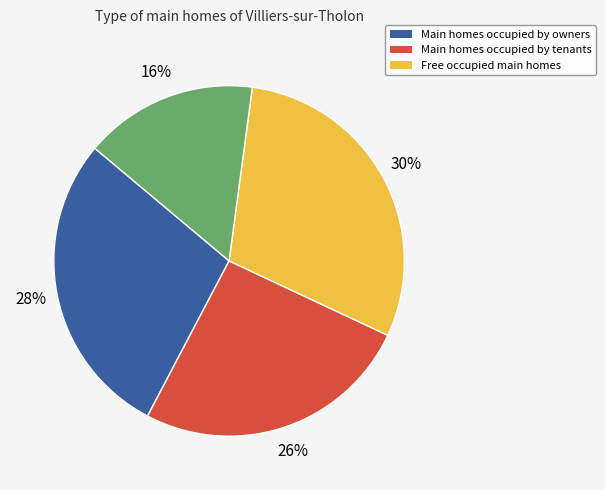

To the nearest percent, what is the average slice percentage?

25%